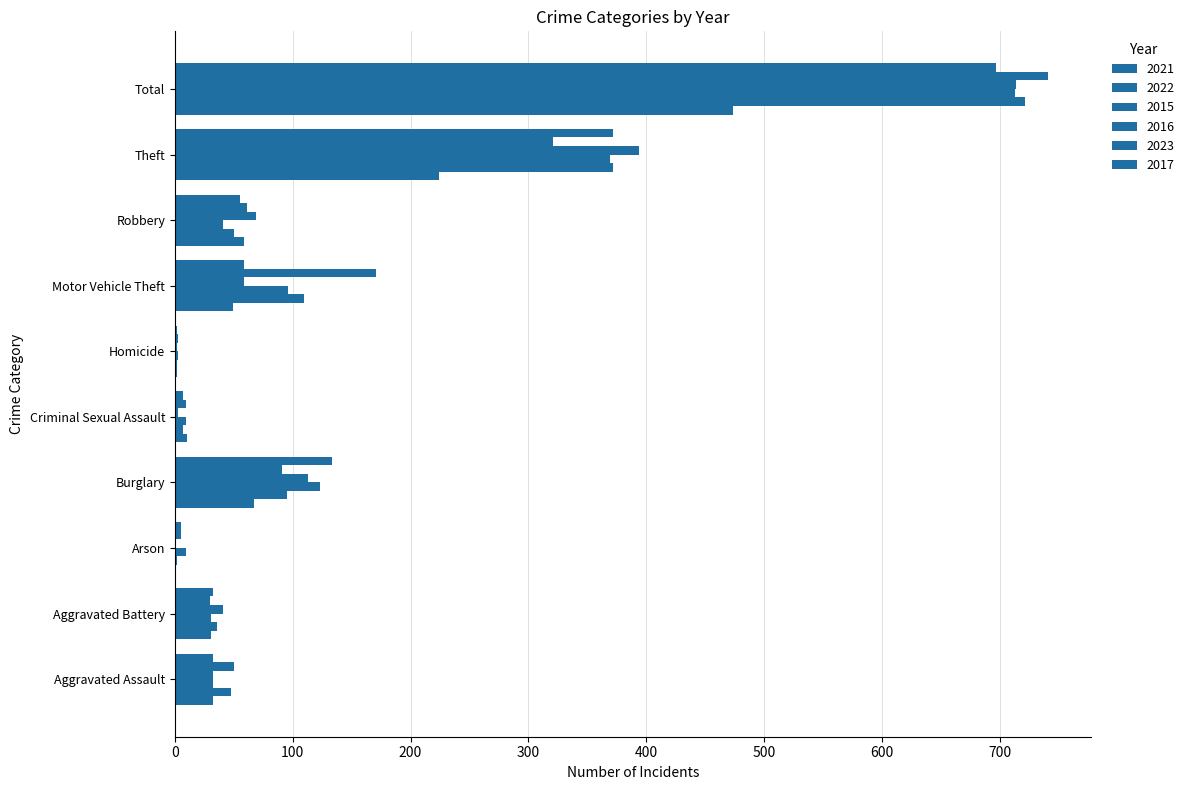

Reading left to right, extract all data points from this chart.

2021: 32	31	0	67	10	2	49	59	224	474
2022: 48	36	2	95	7	2	110	50	372	722
2015: 32	31	9	123	9	3	96	41	369	713
2016: 32	41	1	113	3	2	59	69	394	714
2023: 50	30	5	91	9	3	171	61	321	741
2017: 32	32	5	133	7	2	59	55	372	697